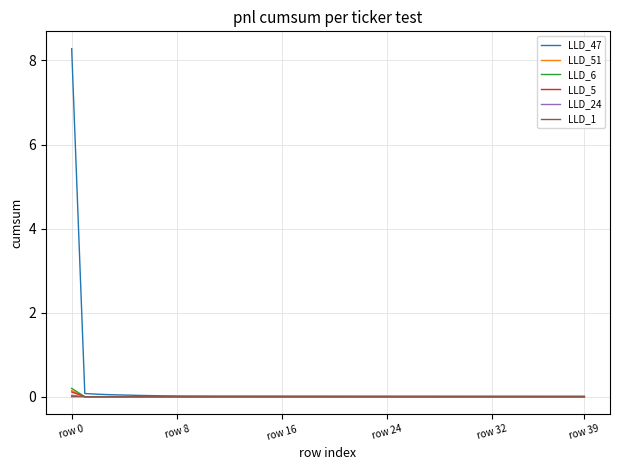

Count the number of categories in the chart.

40